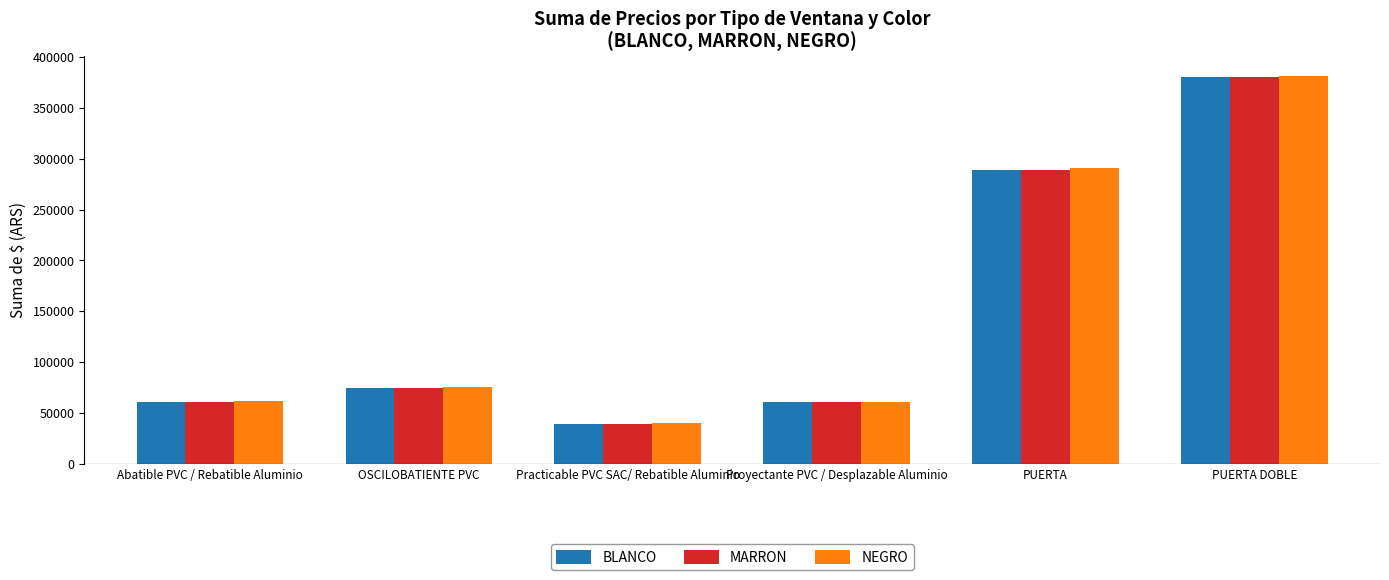

What is the difference between the BLANCO values at OSCILOBATIENTE PVC and PUERTA DOBLE?

305646.6